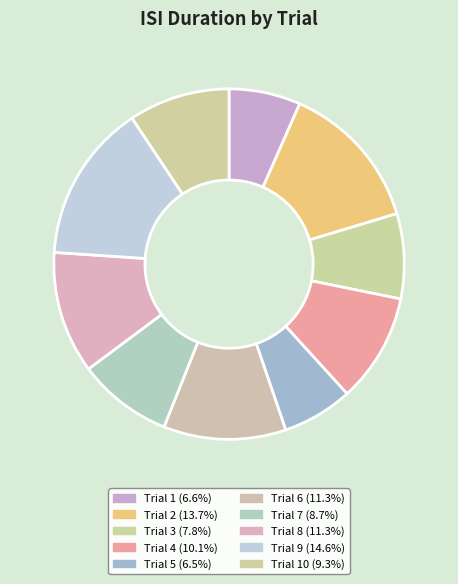

How many slices are in this pie chart?

10